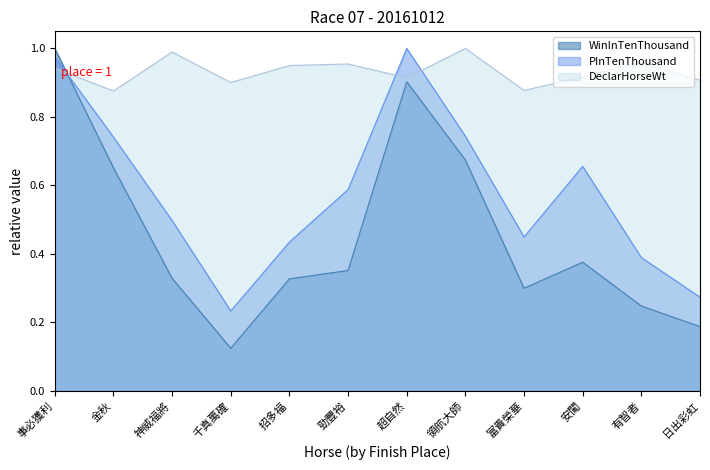

Which category has the lowest value in the WinInTenThousand series?

千真萬確